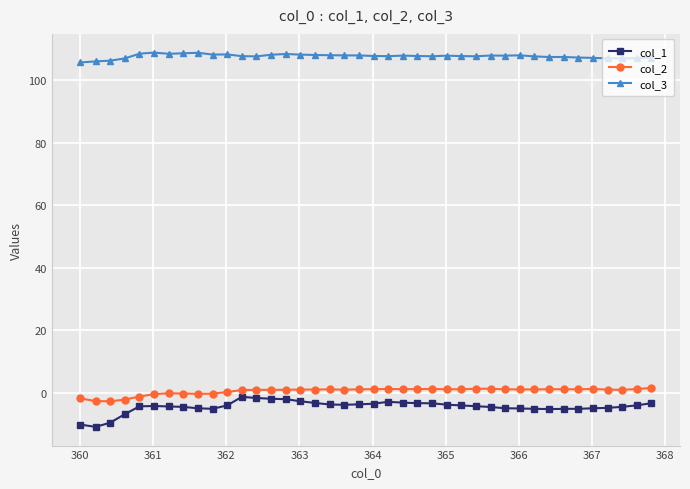

True or false: col_3 and col_1 cross at least once.

False